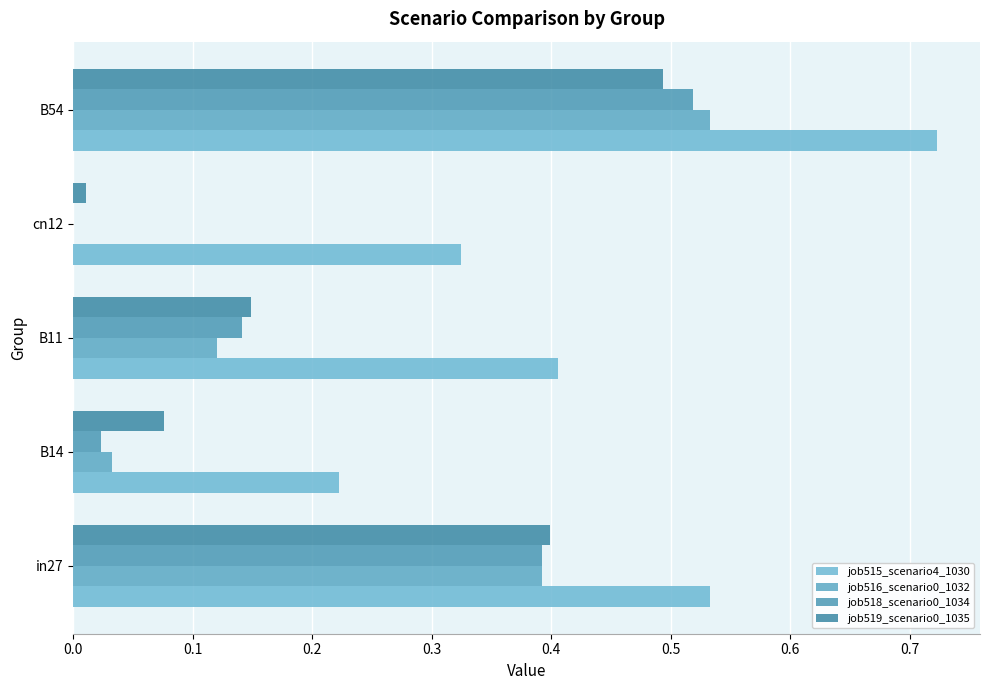

Rank the series by their maximum value, from highest to lowest.

job515_scenario4_1030, job516_scenario0_1032, job518_scenario0_1034, job519_scenario0_1035